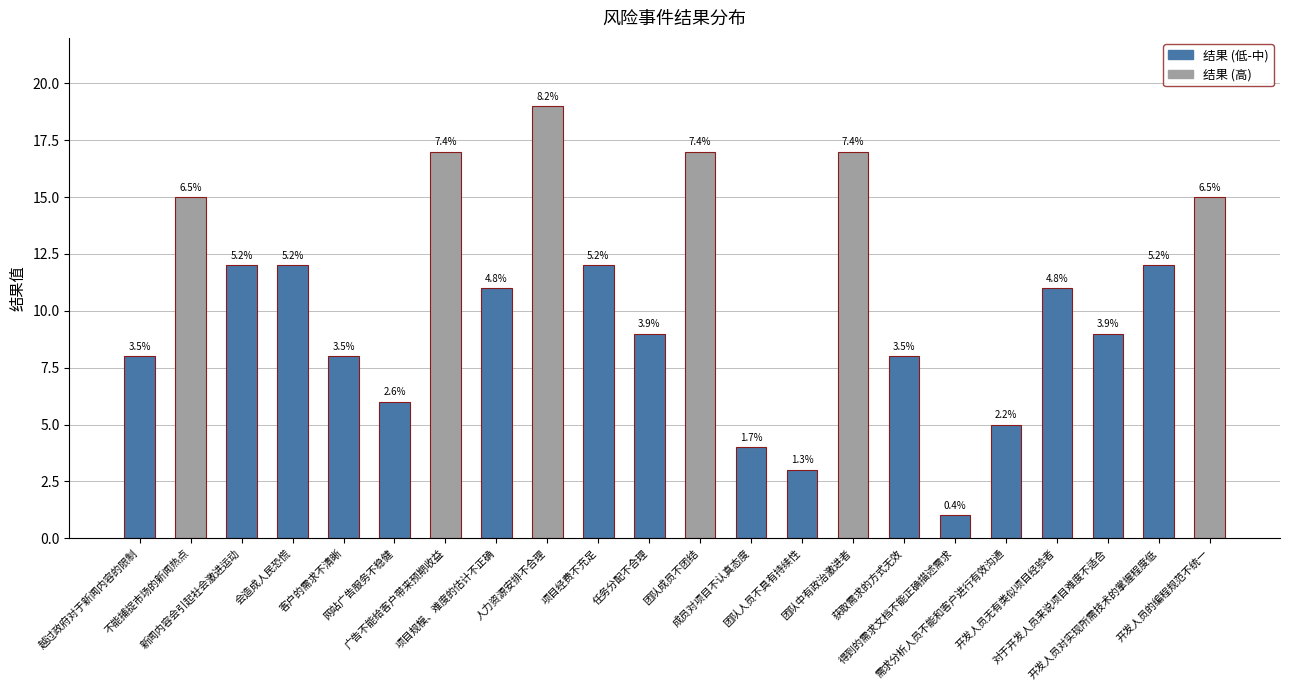

How many bars are there in total?

22